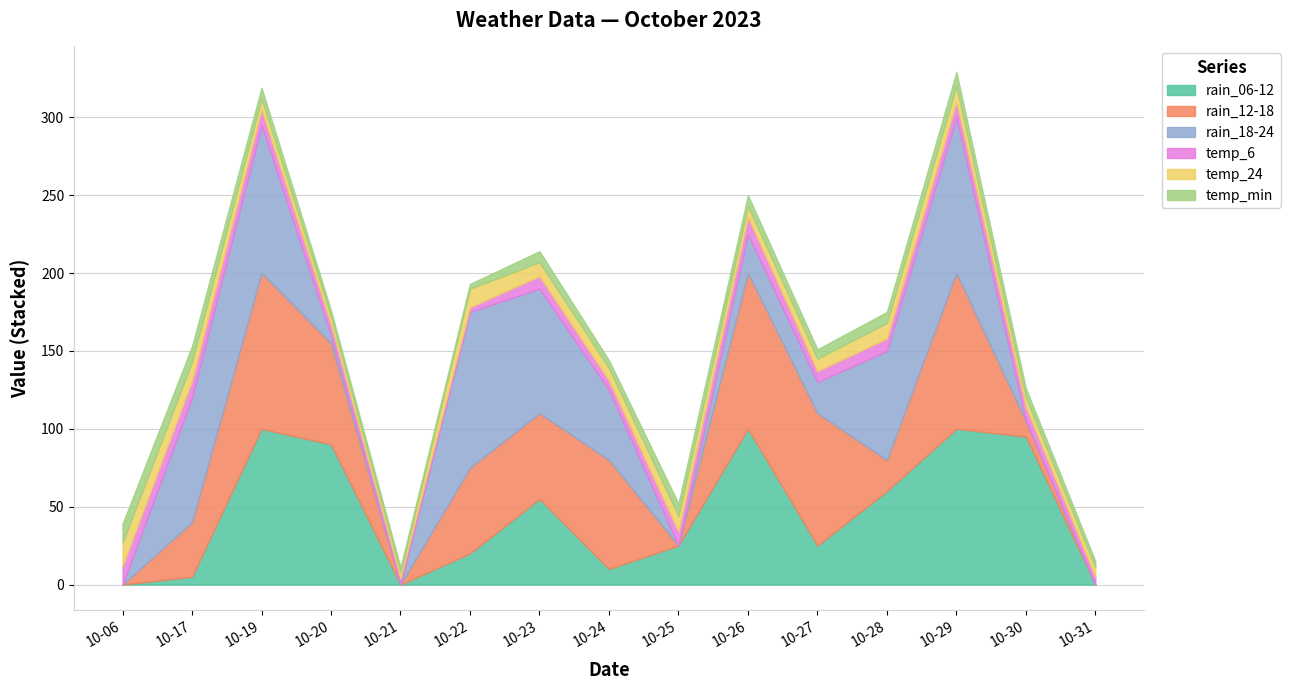

How many data points does each series have?

15